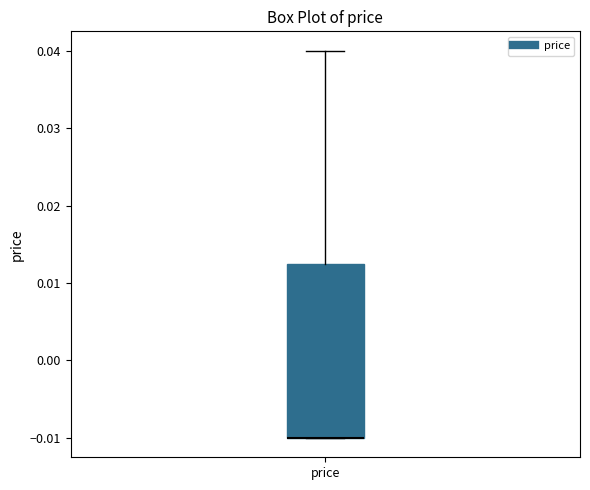

Read this box plot against the y-axis: the position of the median line, the range covered by the box, and the ends of both whiskers. The values are not printed on the chart, so give them approximately, as read against the axis.

median -0.010 (drawn on the box's lower edge), box -0.010 to 0.013, whiskers -0.010 to 0.040